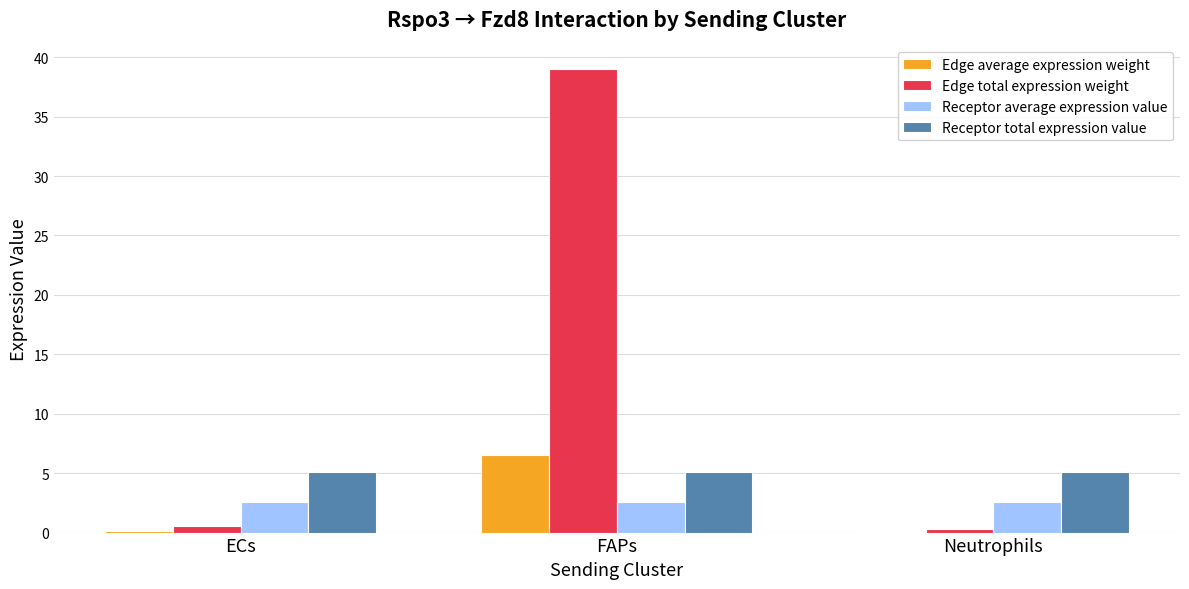

Which series changed the most between ECs and FAPs?

Edge total expression weight